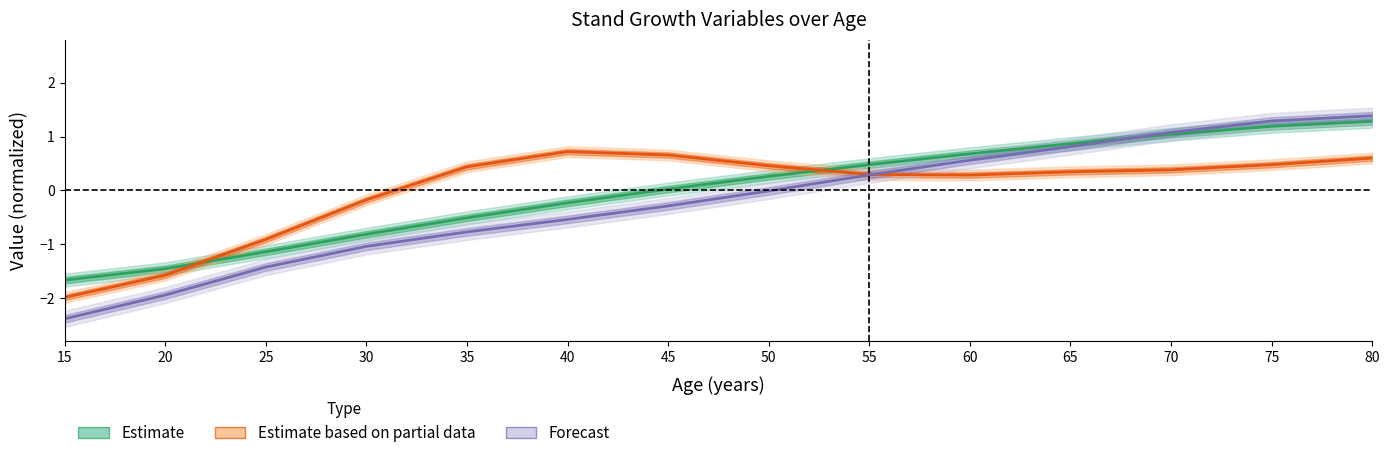

What is the difference between the maximum and minimum values in the Forecast (Dead dg) series?

3.8